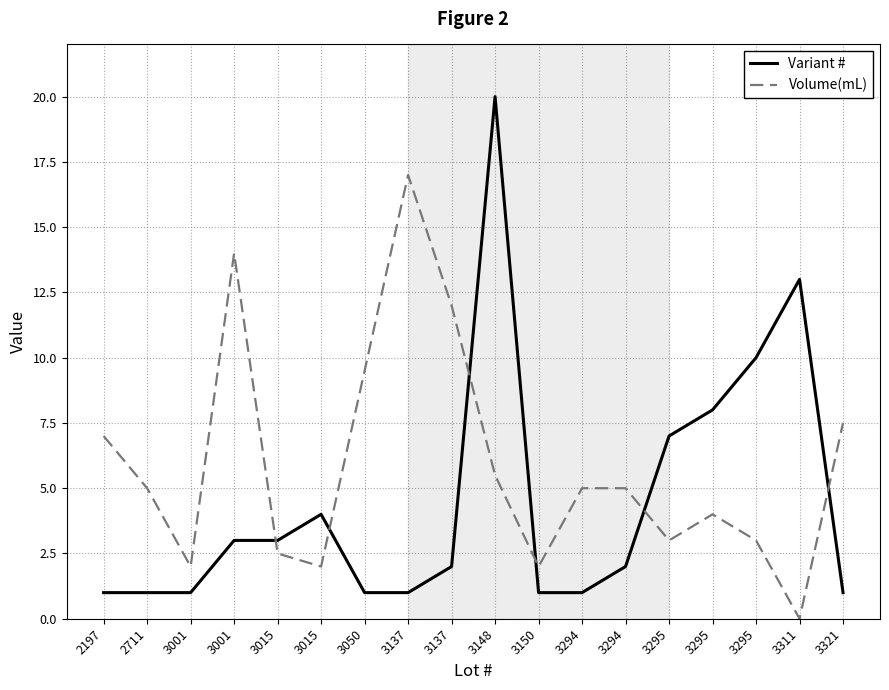

After their last crossing, which series has the higher values: Variant # or Volume(mL)?

Volume(mL)